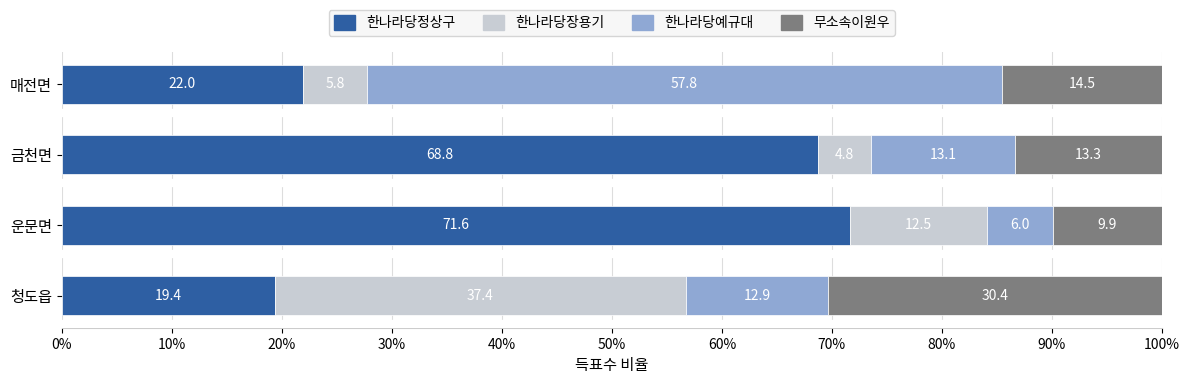

Rank the categories by 한나라당정상구 value from highest to lowest.

운문면, 금천면, 매전면, 청도읍